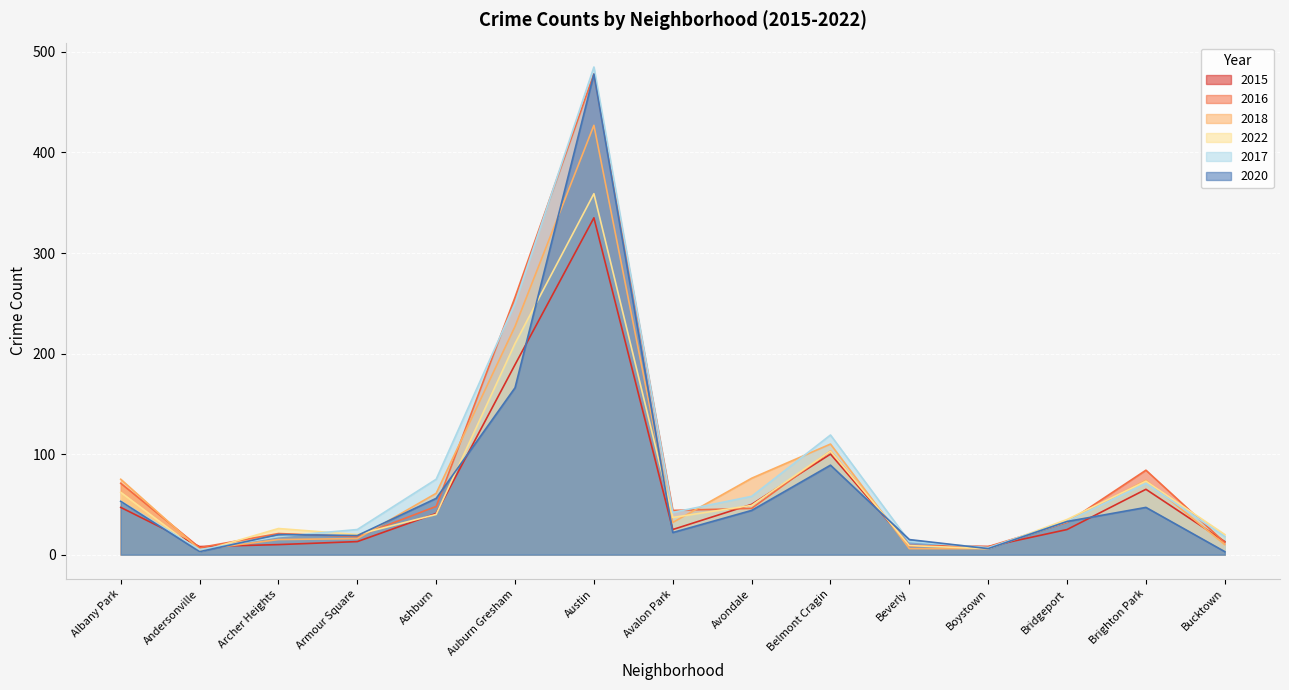

Reading left to right, transcribe all the data shown in this chart.

2015: Albany Park=47	Andersonville=8	Archer Heights=10	Armour Square=13	Ashburn=41	Auburn Gresham=189	Austin=335	Avalon Park=25	Avondale=50	Belmont Cragin=100	Beverly=9	Boystown=8	Bridgeport=25	Brighton Park=65	Bucktown=13
2016: Albany Park=71	Andersonville=7	Archer Heights=21	Armour Square=18	Ashburn=48	Auburn Gresham=256	Austin=478	Avalon Park=44	Avondale=46	Belmont Cragin=103	Beverly=9	Boystown=8	Bridgeport=32	Brighton Park=84	Bucktown=12
2018: Albany Park=75	Andersonville=5	Archer Heights=15	Armour Square=16	Ashburn=61	Auburn Gresham=227	Austin=427	Avalon Park=32	Avondale=76	Belmont Cragin=110	Beverly=6	Boystown=6	Bridgeport=33	Brighton Park=74	Bucktown=10
2022: Albany Park=62	Andersonville=3	Archer Heights=26	Armour Square=20	Ashburn=40	Auburn Gresham=210	Austin=359	Avalon Park=37	Avondale=49	Belmont Cragin=103	Beverly=9	Boystown=6	Bridgeport=35	Brighton Park=73	Bucktown=20
2017: Albany Park=53	Andersonville=5	Archer Heights=18	Armour Square=25	Ashburn=75	Auburn Gresham=250	Austin=485	Avalon Park=42	Avondale=58	Belmont Cragin=119	Beverly=13	Boystown=7	Bridgeport=33	Brighton Park=71	Bucktown=18
2020: Albany Park=53	Andersonville=3	Archer Heights=20	Armour Square=19	Ashburn=56	Auburn Gresham=166	Austin=478	Avalon Park=22	Avondale=44	Belmont Cragin=89	Beverly=15	Boystown=6	Bridgeport=33	Brighton Park=47	Bucktown=3